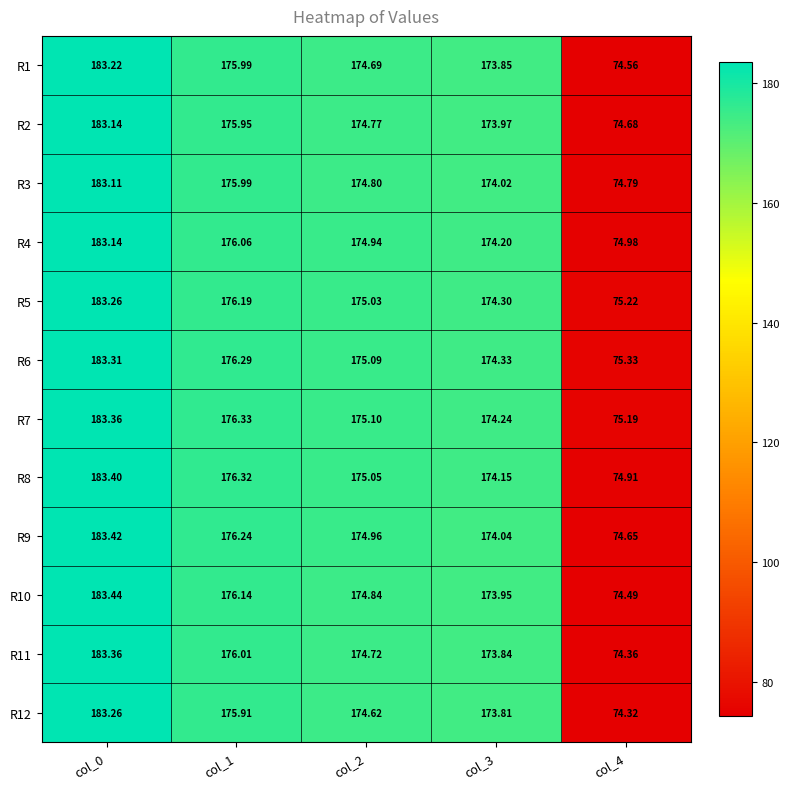

Is the value of R11 at col_3 greater than the value of R5 at col_2?

No